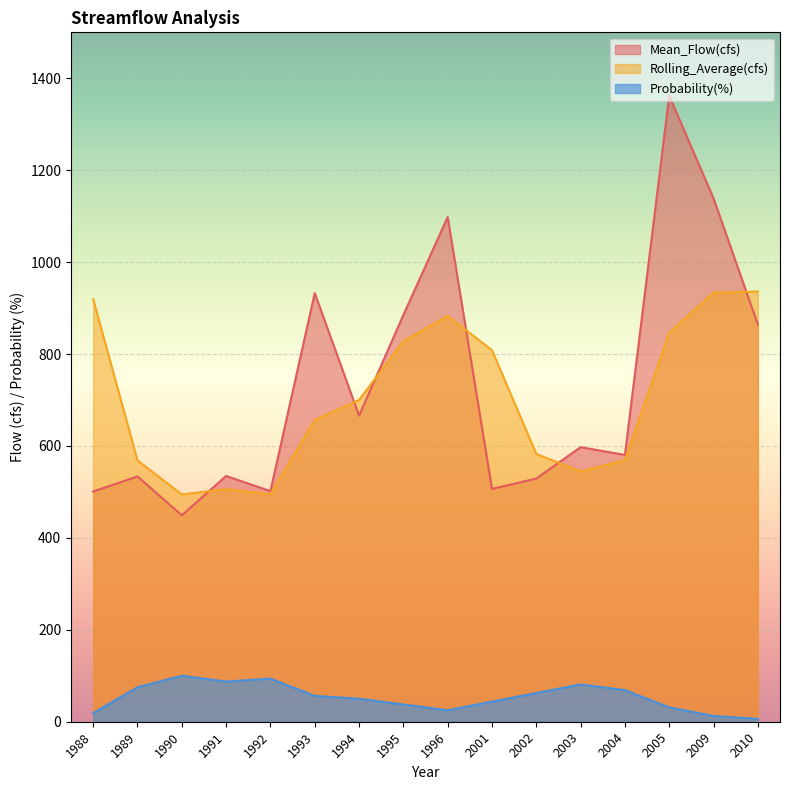

At which label does Rolling_Average(cfs) first exceed 700?

1988